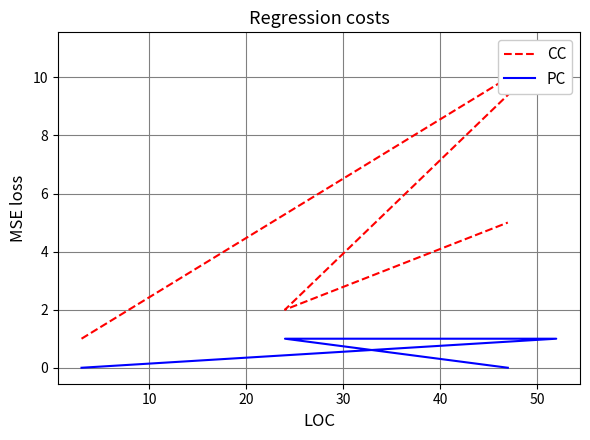

Which series has the largest total across all categories?

CC